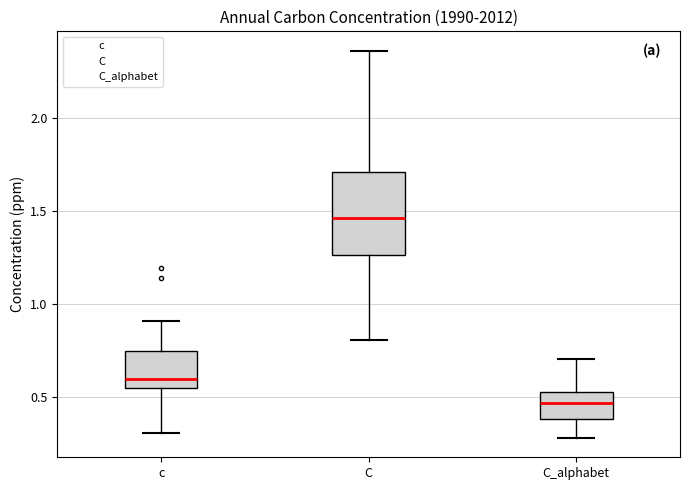

Which box has the lowest median line?

C_alphabet